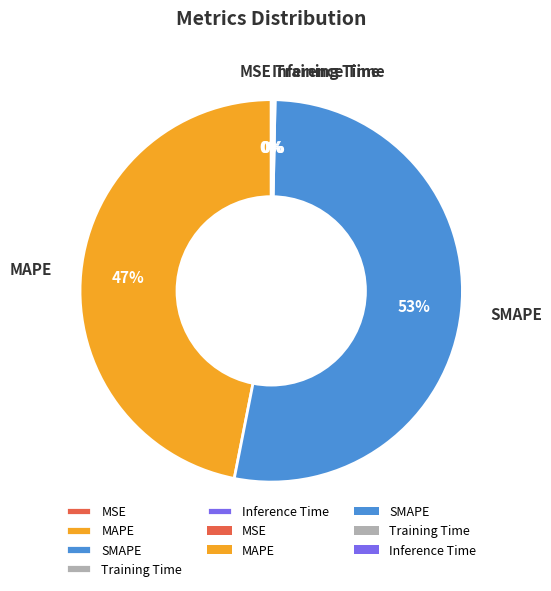

To the nearest percent, what percentage of the pie is SMAPE?

53%